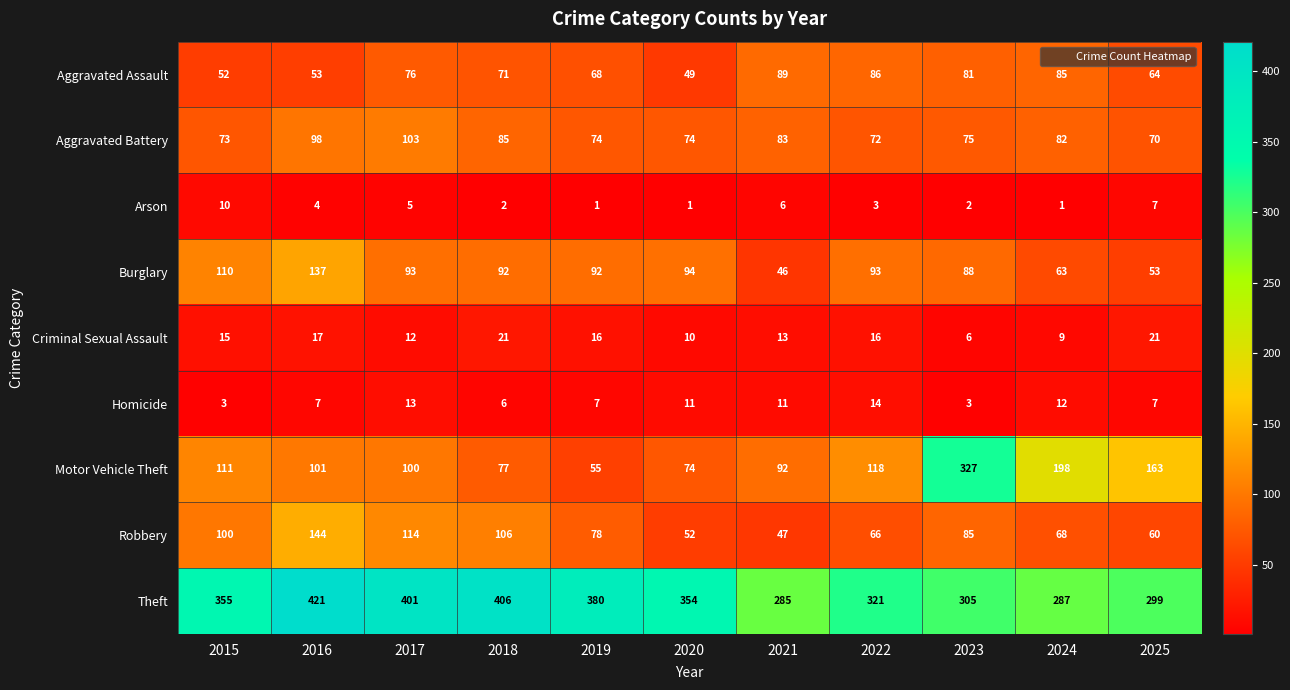

Which series has the largest total across all categories?

Theft